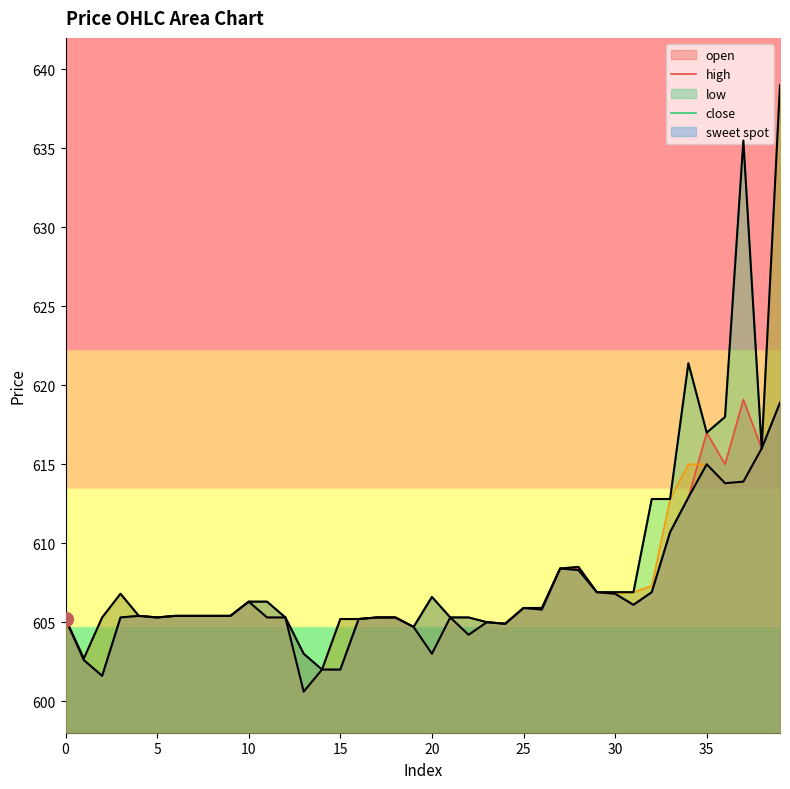

What are all the series names shown in the legend?

open, high, low, close